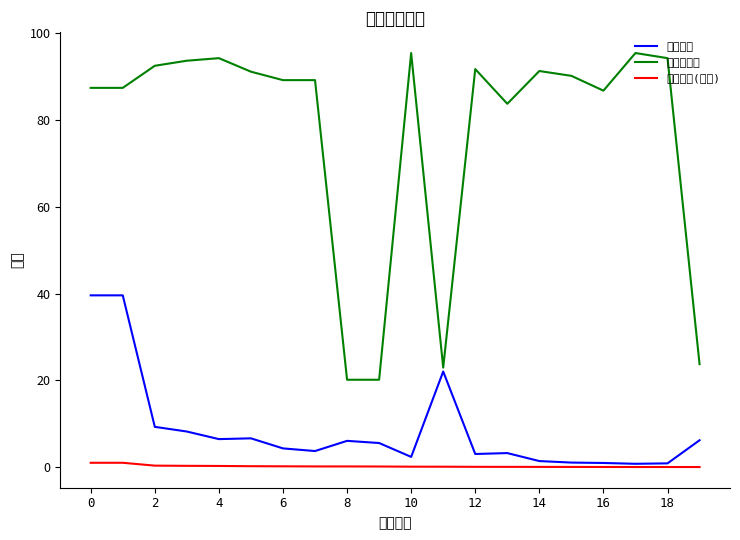

True or false: 股票总仓位 and 基金规模 cross at least once.

False